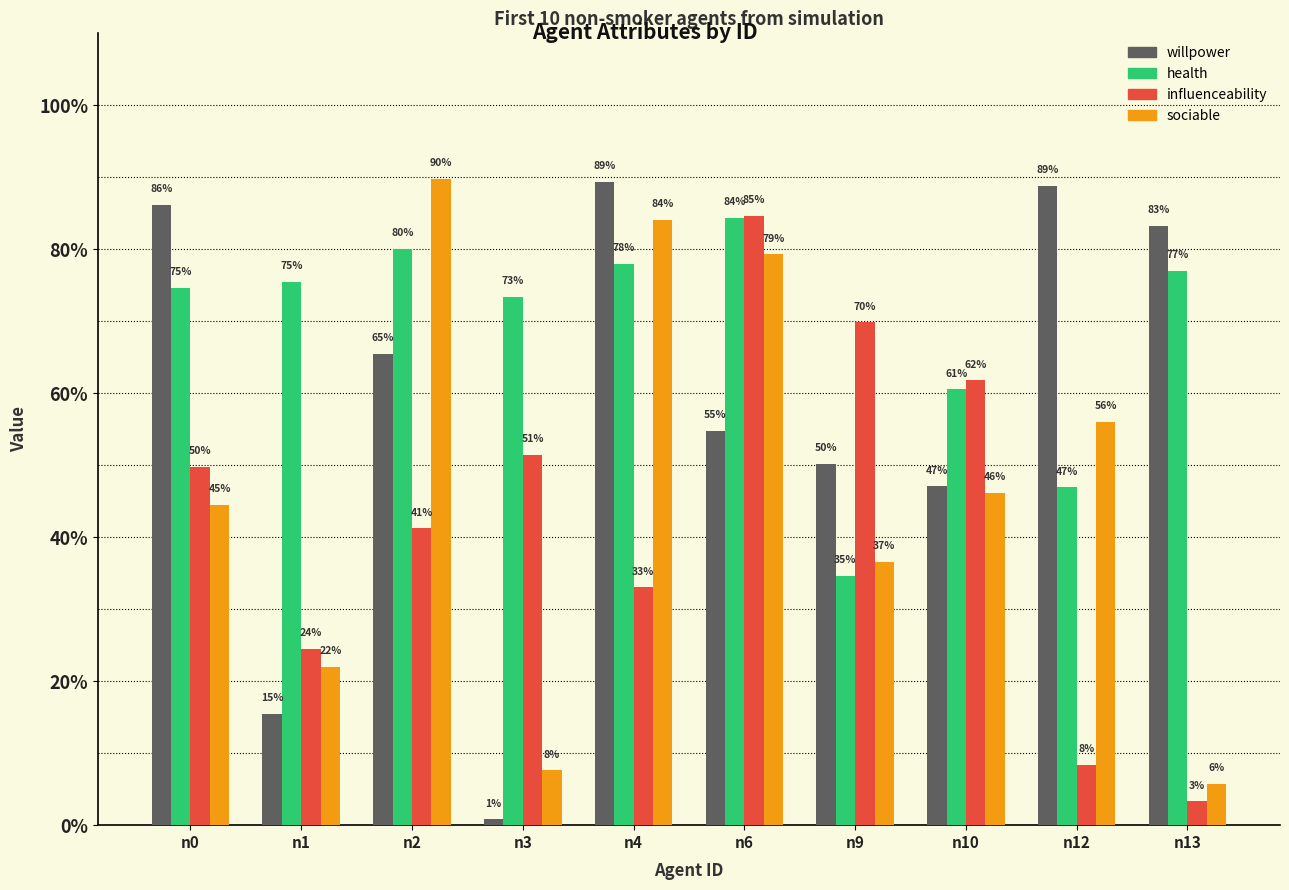

Which label corresponds to the smallest value in the chart?

n3